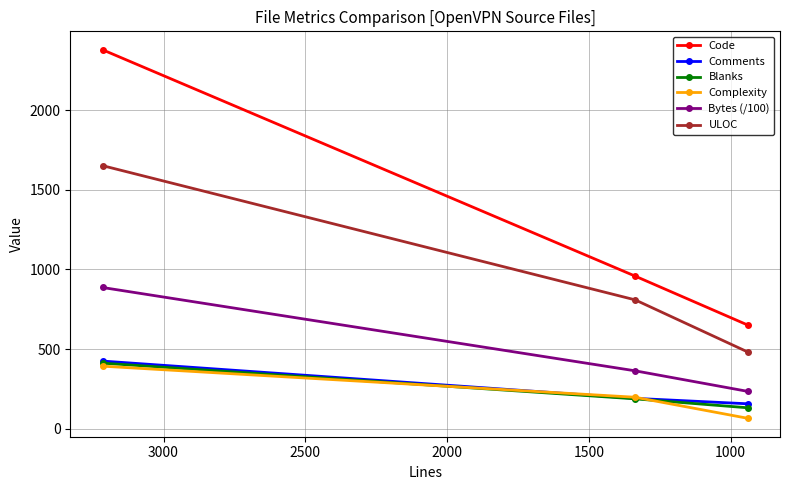

Which series has the widest spread of values?

Code